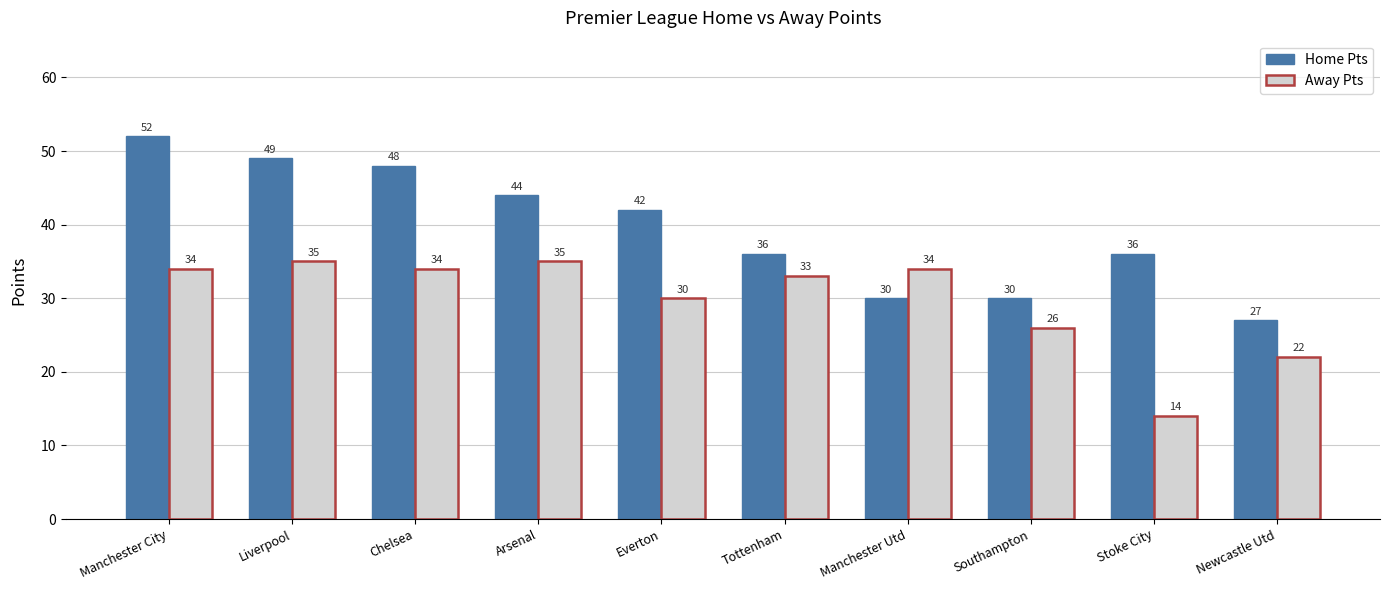

What value does the Away Pts series have at Liverpool, to the nearest 5?

35